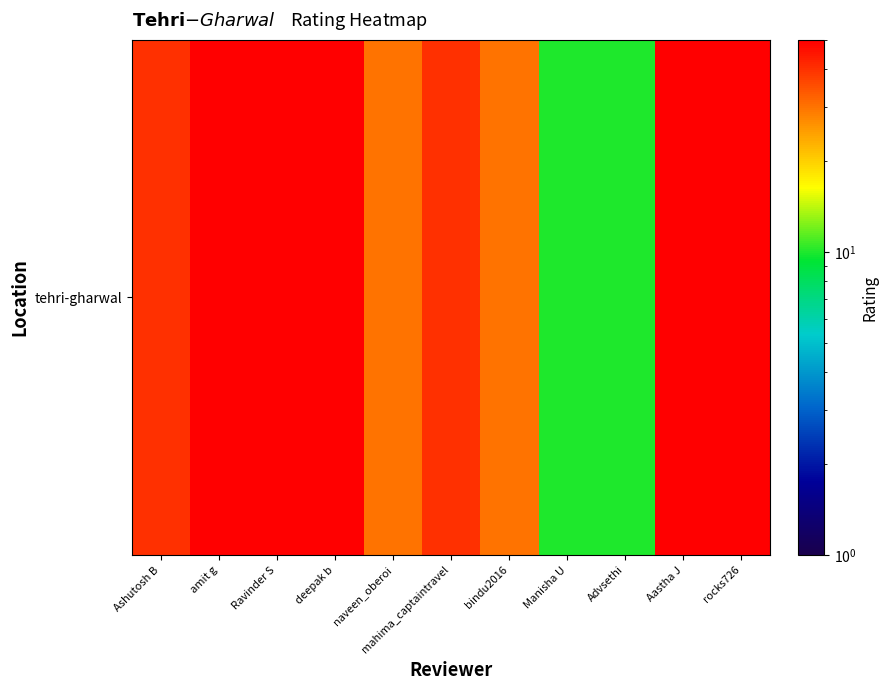

List the labels in order of value, largest first.

amit g, Ravinder S, deepak b, Aastha J, rocks726, Ashutosh B, mahima_captaintravel, naveen_oberoi, bindu2016, Manisha U, Advsethi